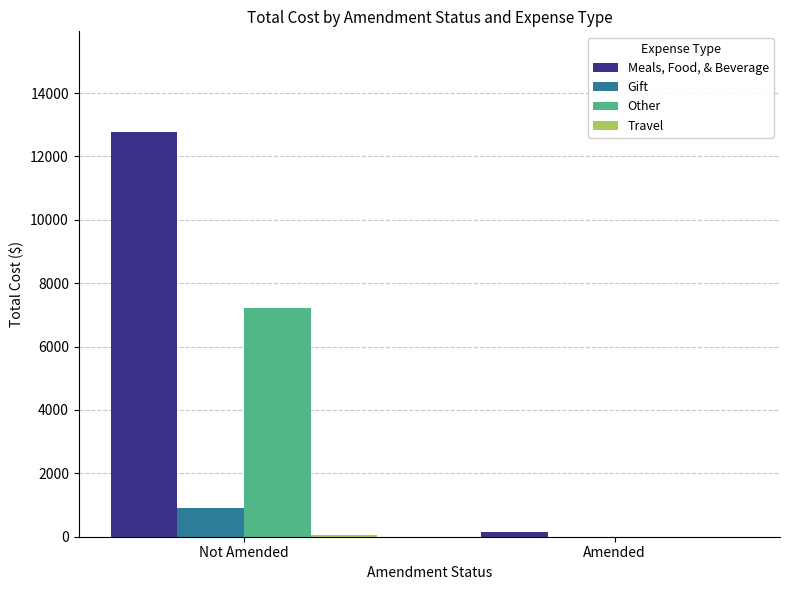

What is the sum of all Other values?

7217.4